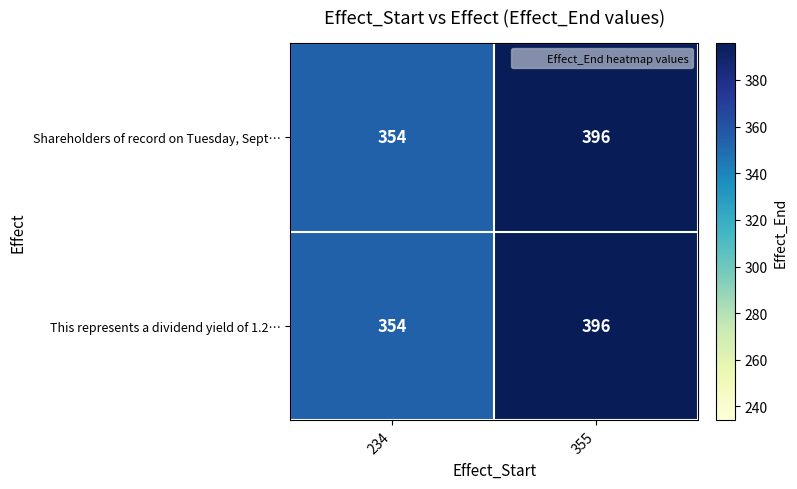

What is the difference between the Shareholders of record on Tuesday, Sept… values at 234 and 355?

42